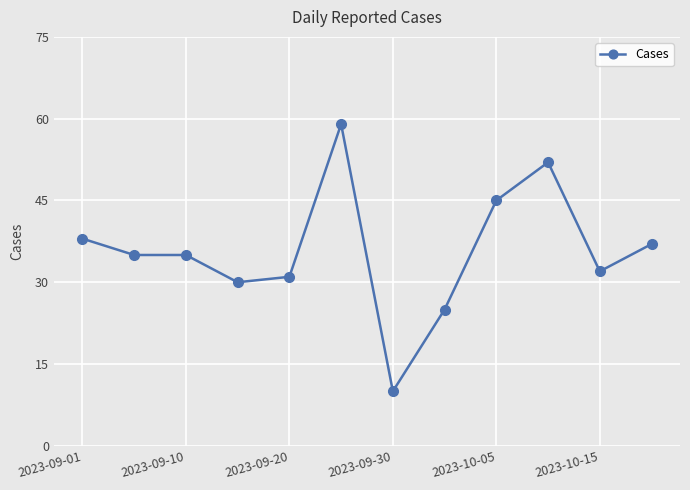

What is the average value?

36